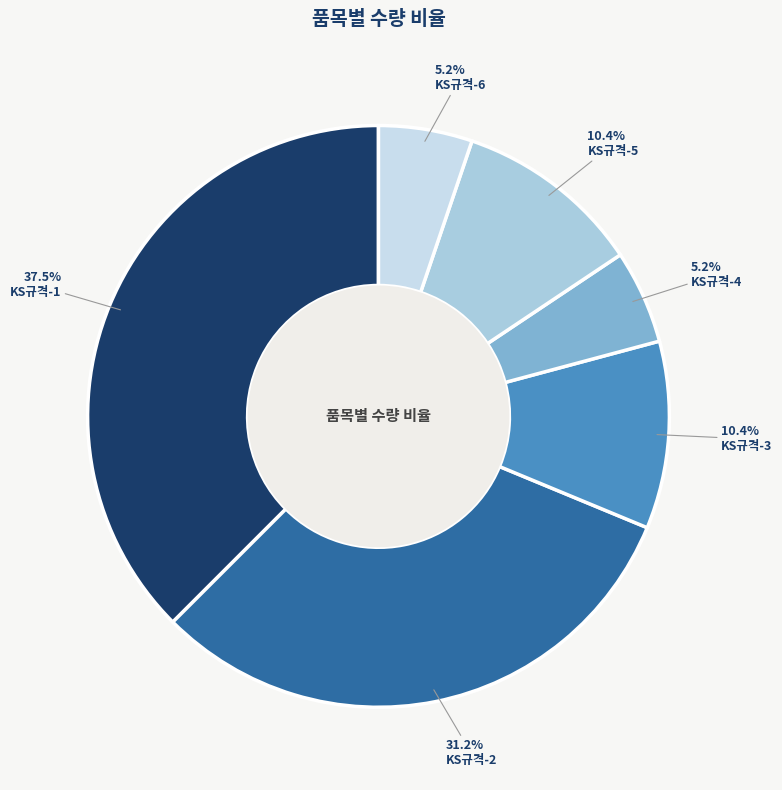

Does KS규격-2 represent more than half of the total?

No